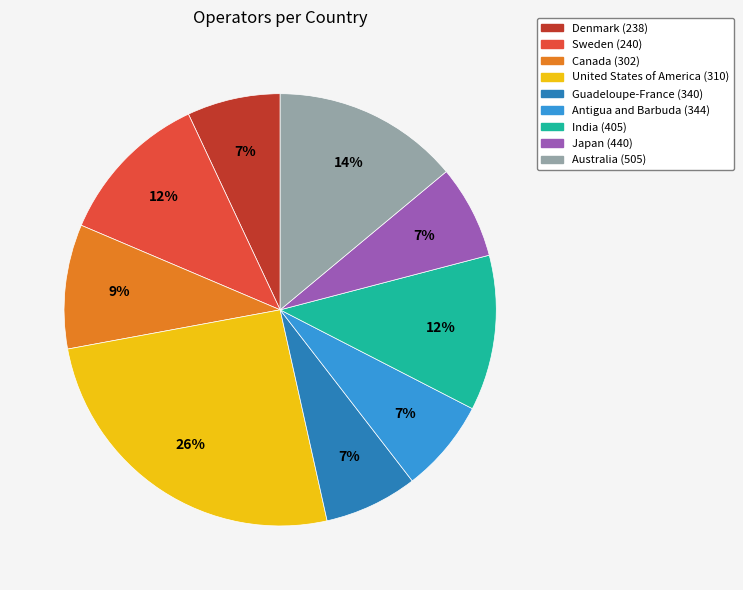

How many segments does this pie chart have?

9